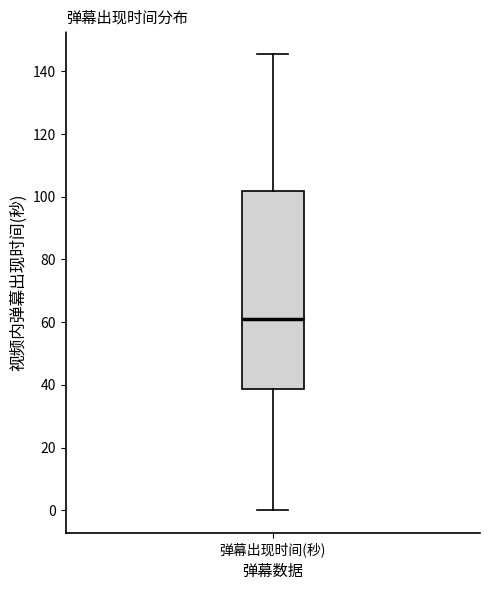

Transcribe this box plot: give where the median line is, the range the box spans, and where the two whiskers end, as read against the y-axis. The values are not printed on the chart, so give them approximately, as read against the axis.

median 60, box 38 to 102, whiskers 0 to 146